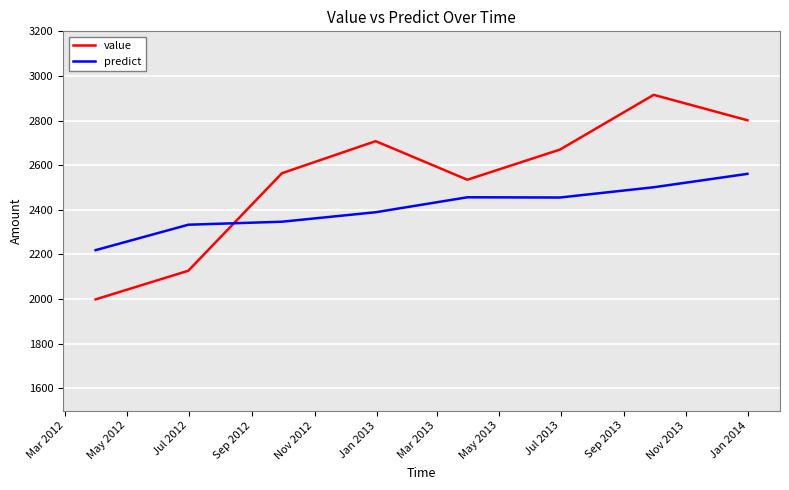

What is the maximum value for value?

2915.3